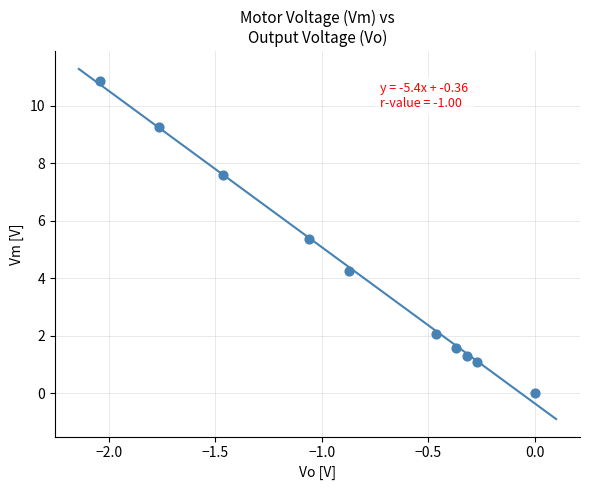

What is the average X value?

-0.9